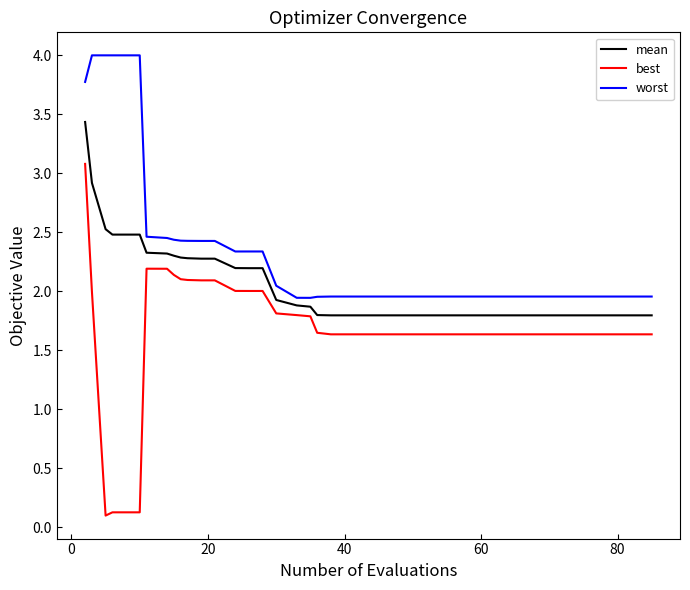

True or false: worst and best intersect in this chart.

False